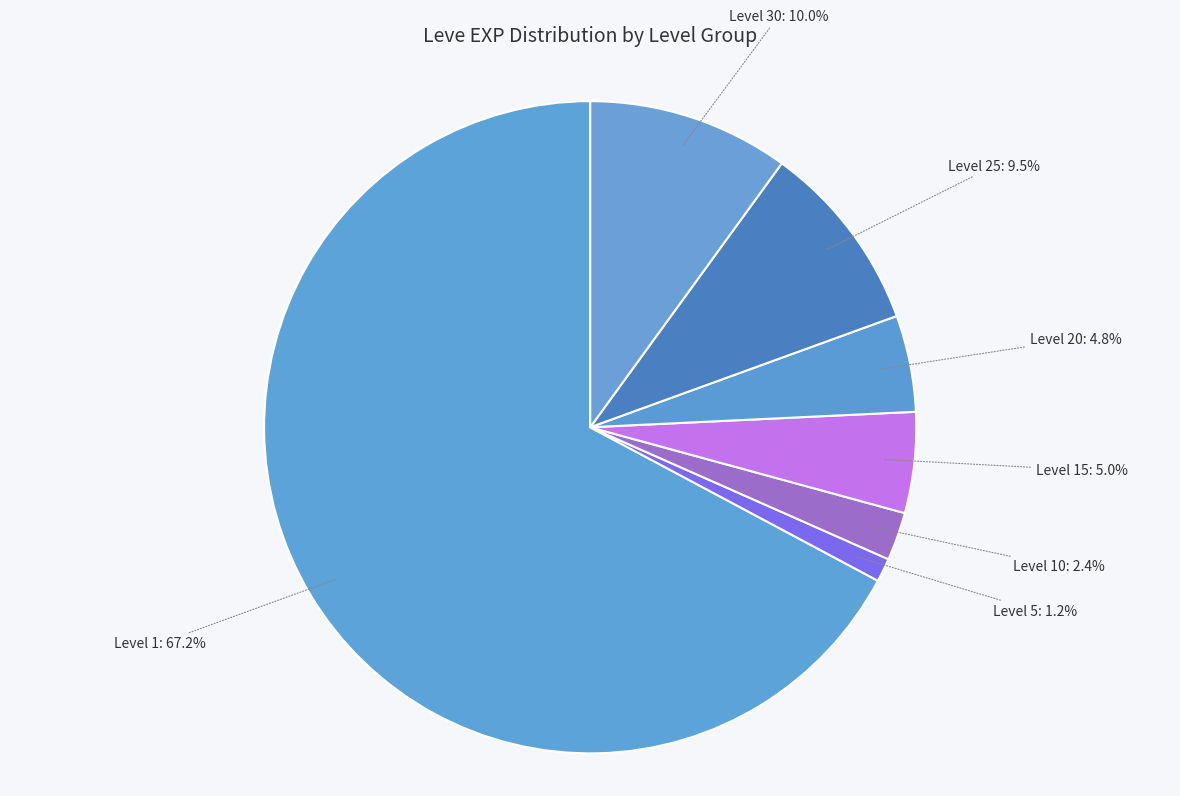

How much of the chart is everything except Level 5?

98.8%